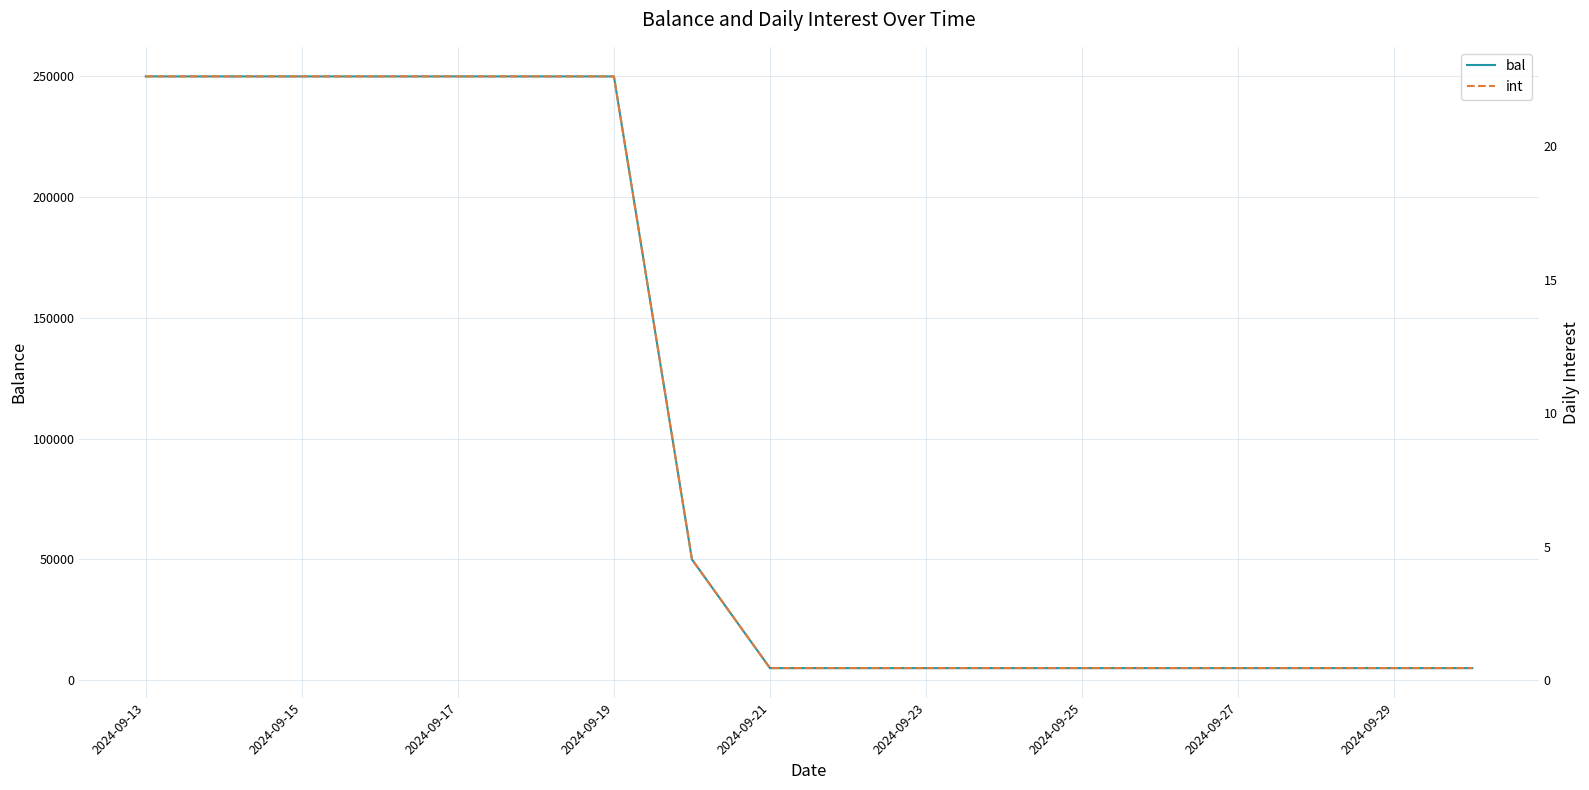

Reading right to left, transcribe all the data shown in this chart.

bal: 5000.0	5000.0	5000.0	5000.0	5000.0	5000.0	5000.0	5000.0	5000.0	5000.0	50000.0	250000.0	250000.0	250000.0	250000.0	250000.0	250000.0	250000.0
int: 0.5	0.5	0.5	0.5	0.5	0.5	0.5	0.5	0.5	0.5	4.5	22.6	22.6	22.6	22.6	22.6	22.6	22.6